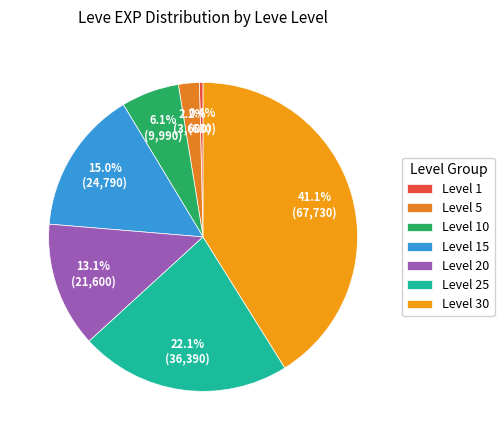

True or false: Level 10 accounts for 6% of the total.

True